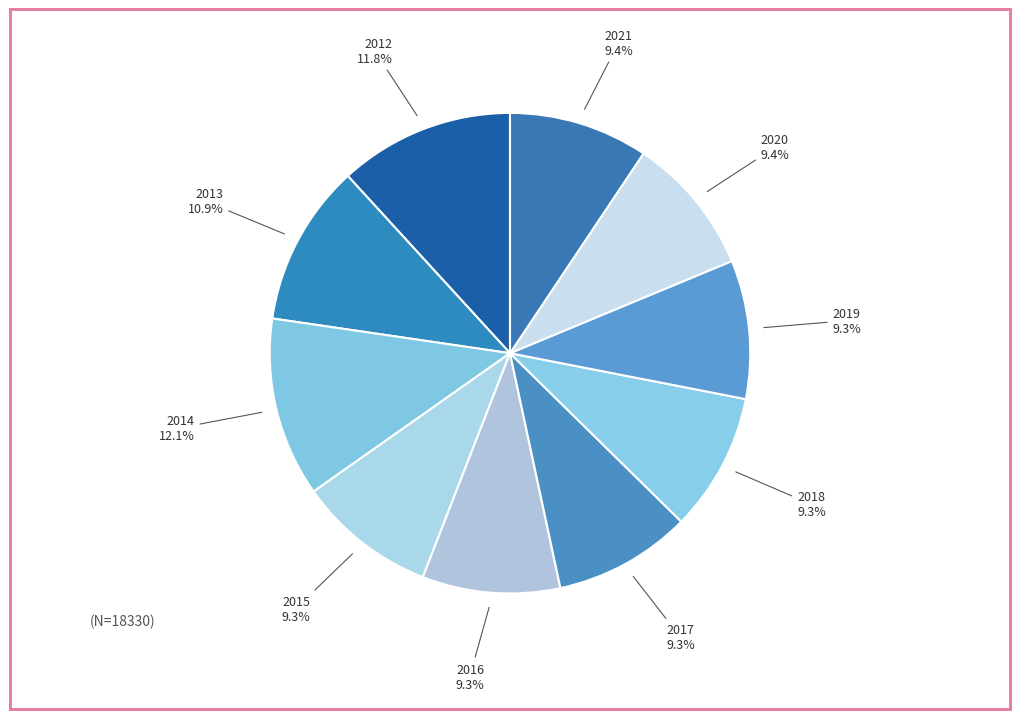

How many segments does this pie chart have?

10